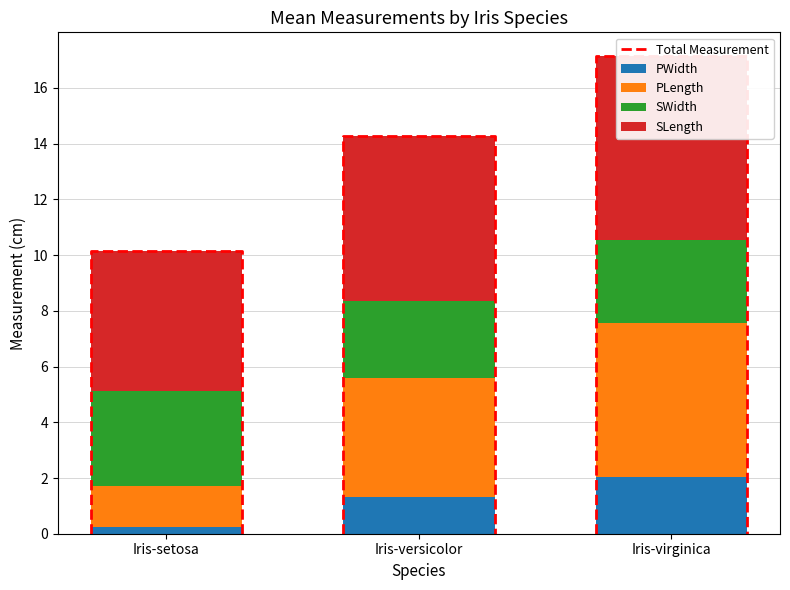

Reading left to right, what are all the values shown in this chart?

PLength: 1.5	4.3	5.6
SLength: 5.0	5.9	6.6
SWidth: 3.4	2.8	3.0
PWidth: 0.2	1.3	2.0